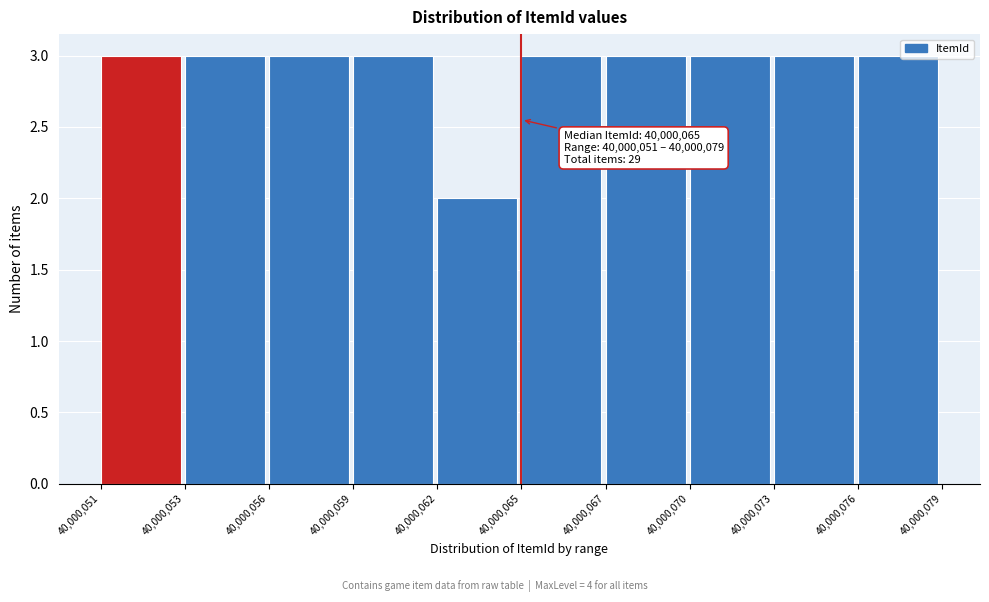

Reading right to left, extract all data points from this chart.

3	3	3	3	3	2	3	3	3	3